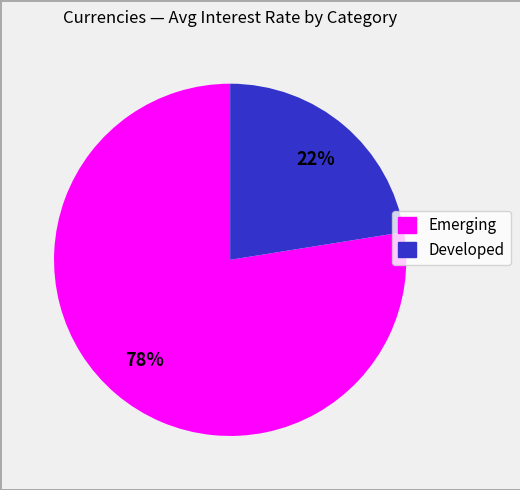

Do Emerging and Developed together represent more than half of the pie?

Yes